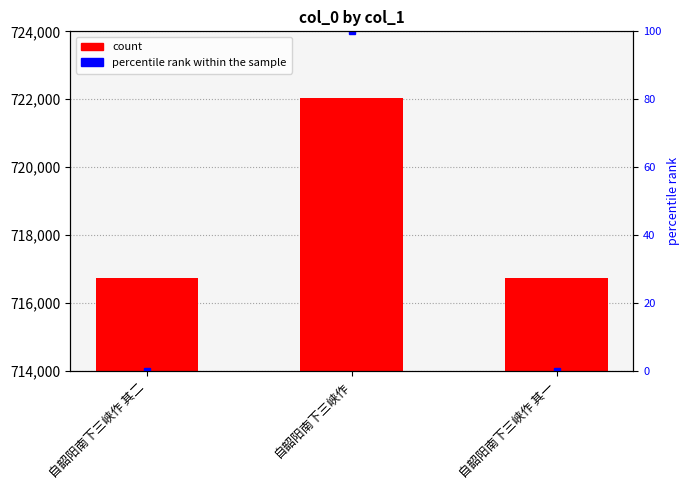

What is the value of the col_0 bar at the 2nd from the left?

722045.0